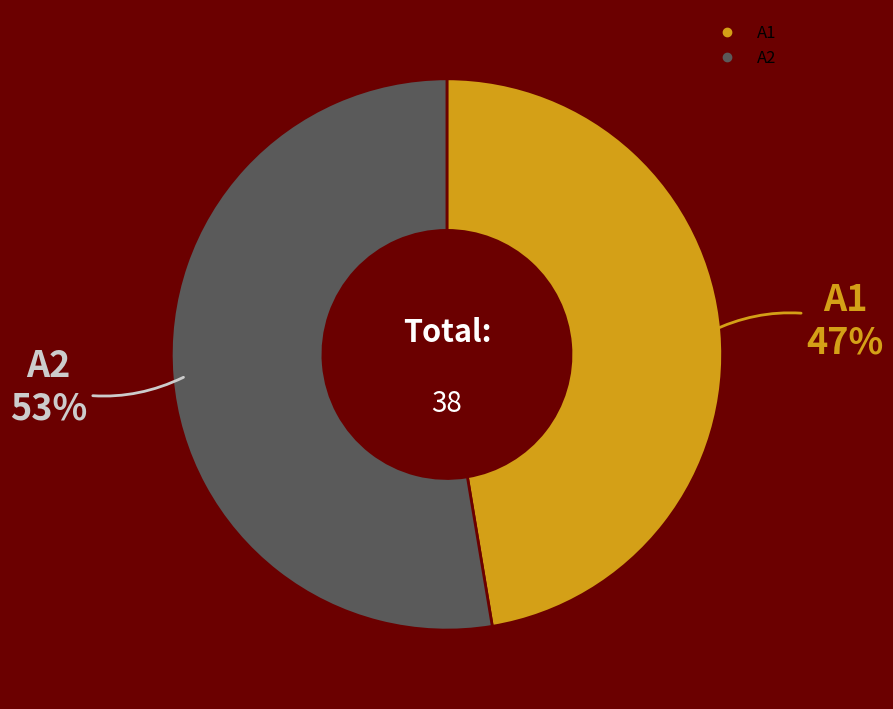

What is the ratio of the value at A2 to the value at A1?

1.1